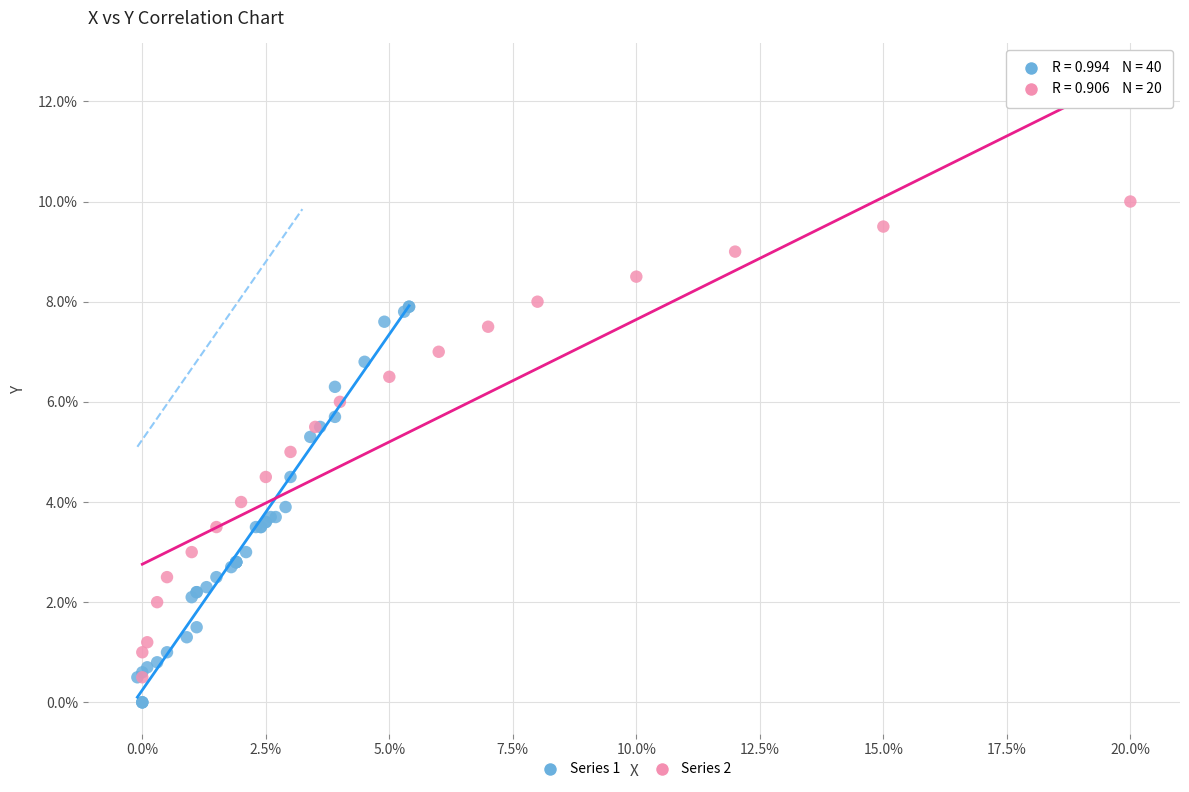

Which series has the largest Y range (max minus min)?

Series 2